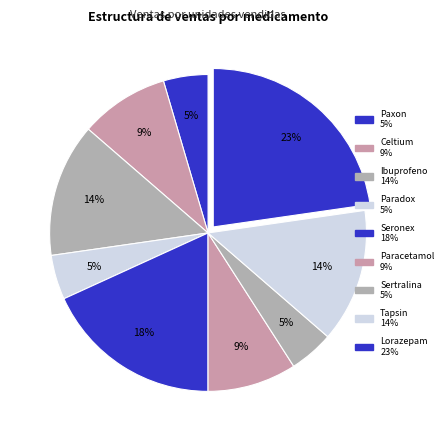

To the nearest percent, what portion does Celtium represent?

9%